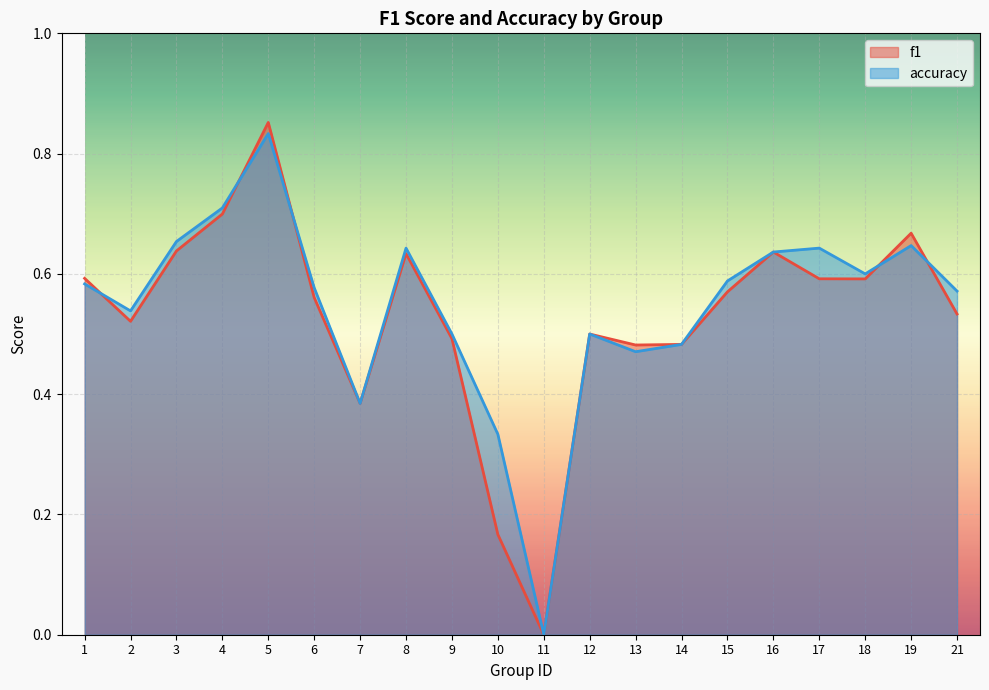

How many interior local peaks does the accuracy series have?

5